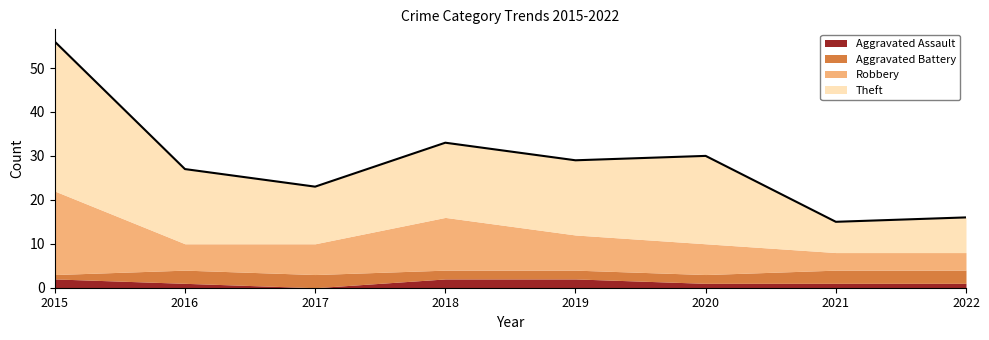

How many interior local valleys does the Aggravated Assault series have?

1